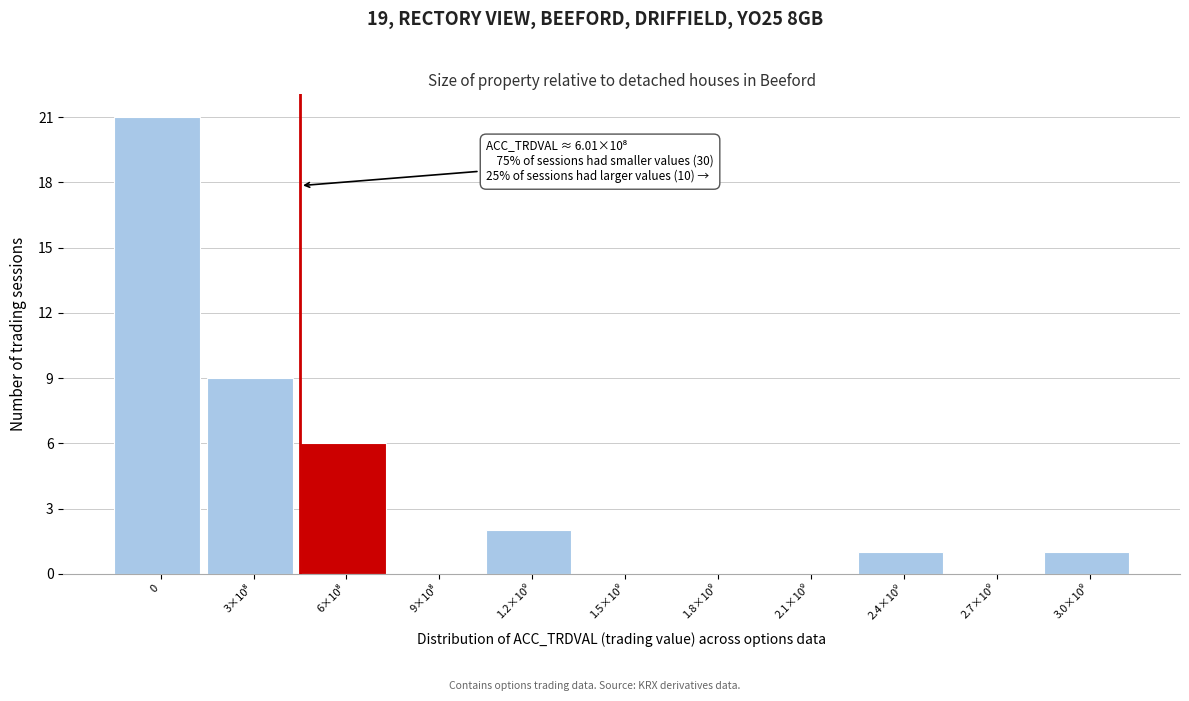

What is the sum of all values?

40